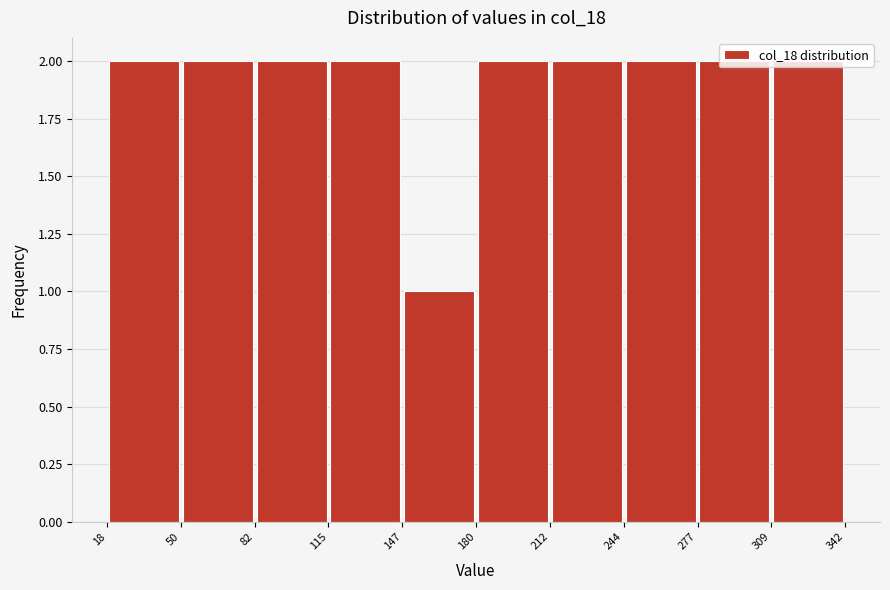

Reading left to right, list every bar in this chart as the range it spans on the x-axis followed by its height. The values are not printed on the chart, so give them approximately, as read against the axis.

18 to 50: 2
50 to 82: 2
82 to 115: 2
115 to 147: 2
147 to 180: 1
180 to 212: 2
212 to 244: 2
244 to 277: 2
277 to 309: 2
309 to 342: 2